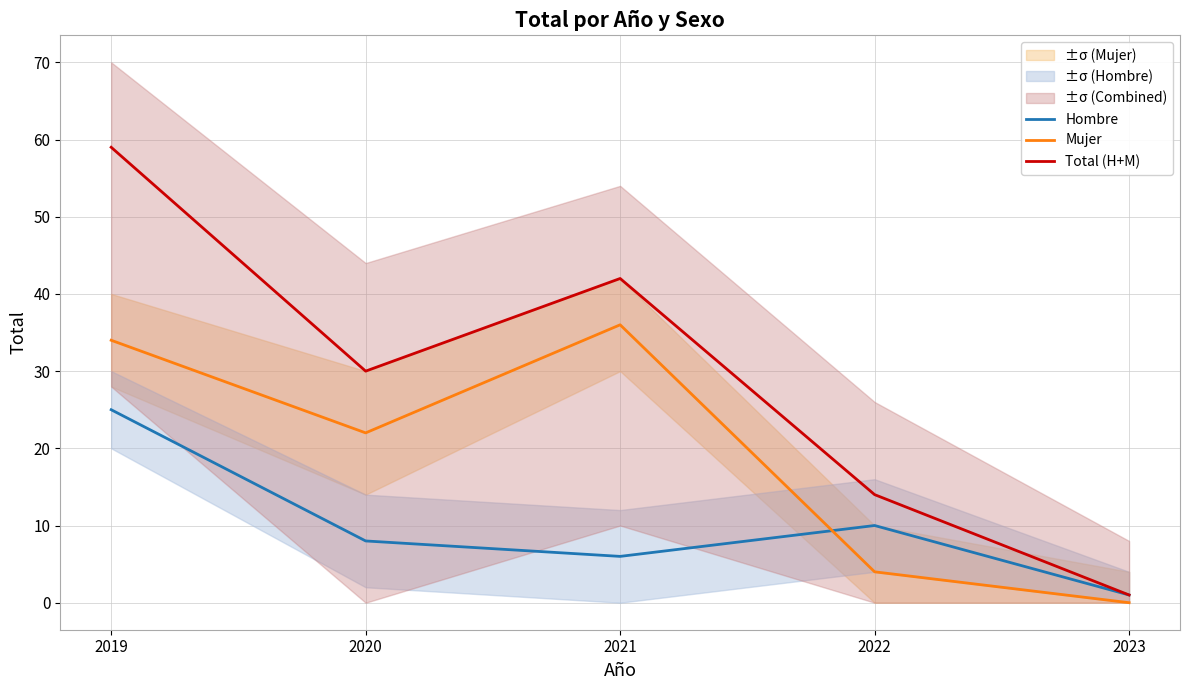

Where does the Total (H+M) series first go above 30?

2019